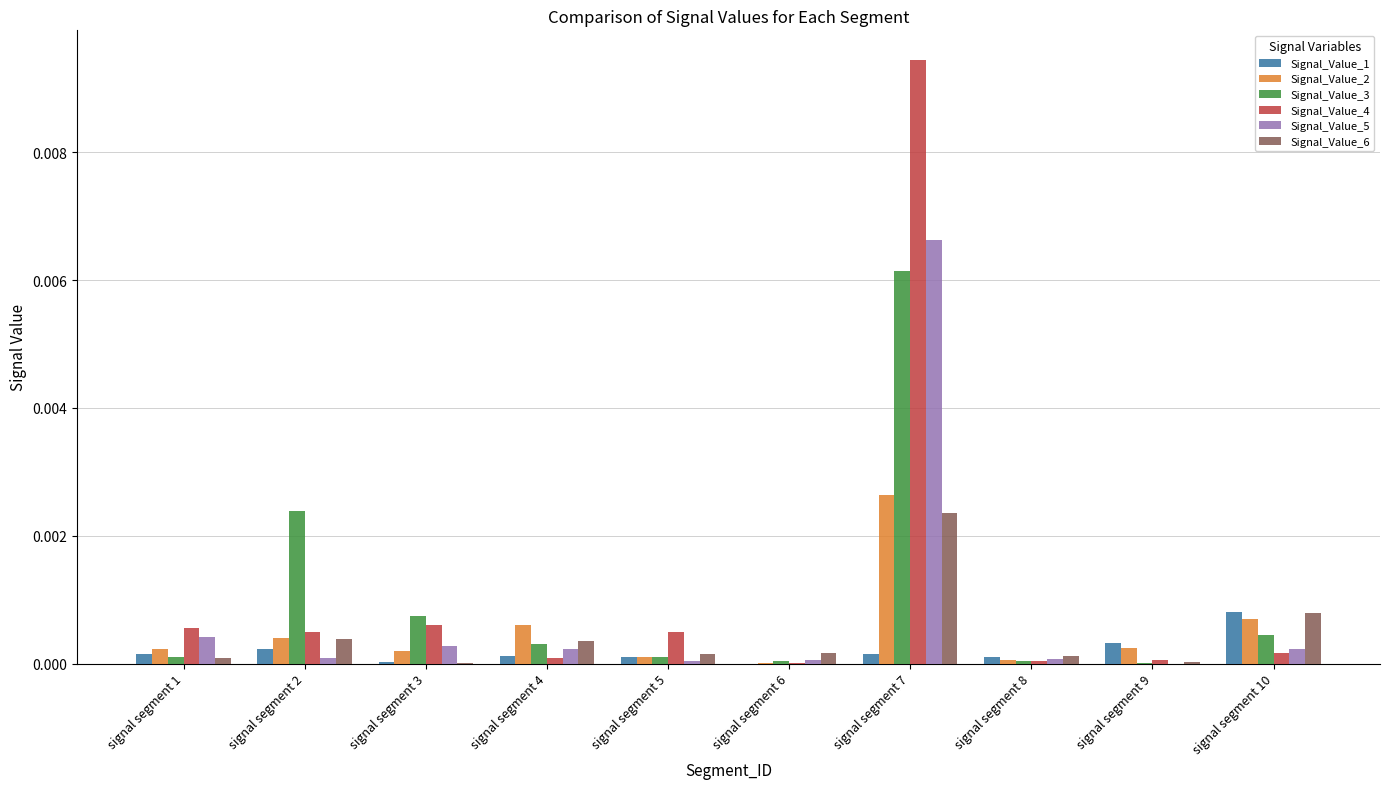

At which label does Signal_Value_1 reach its peak?

signal segment 10